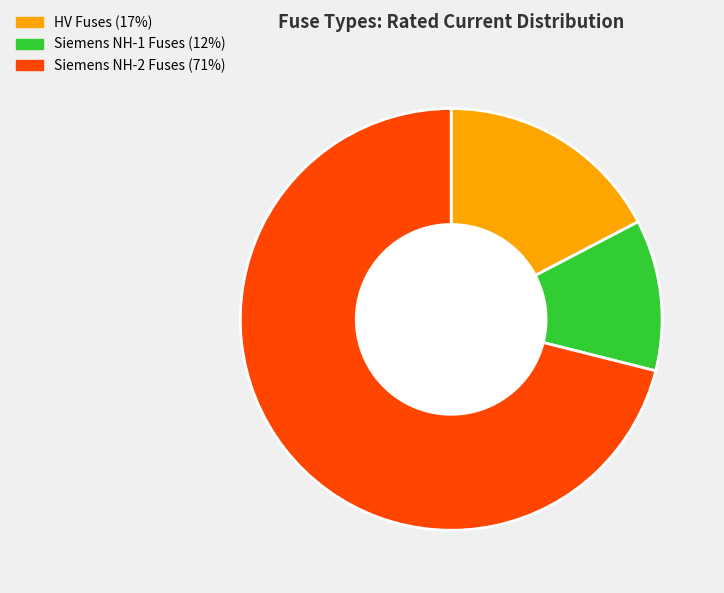

Is there any slice that represents more than half of the pie?

Yes